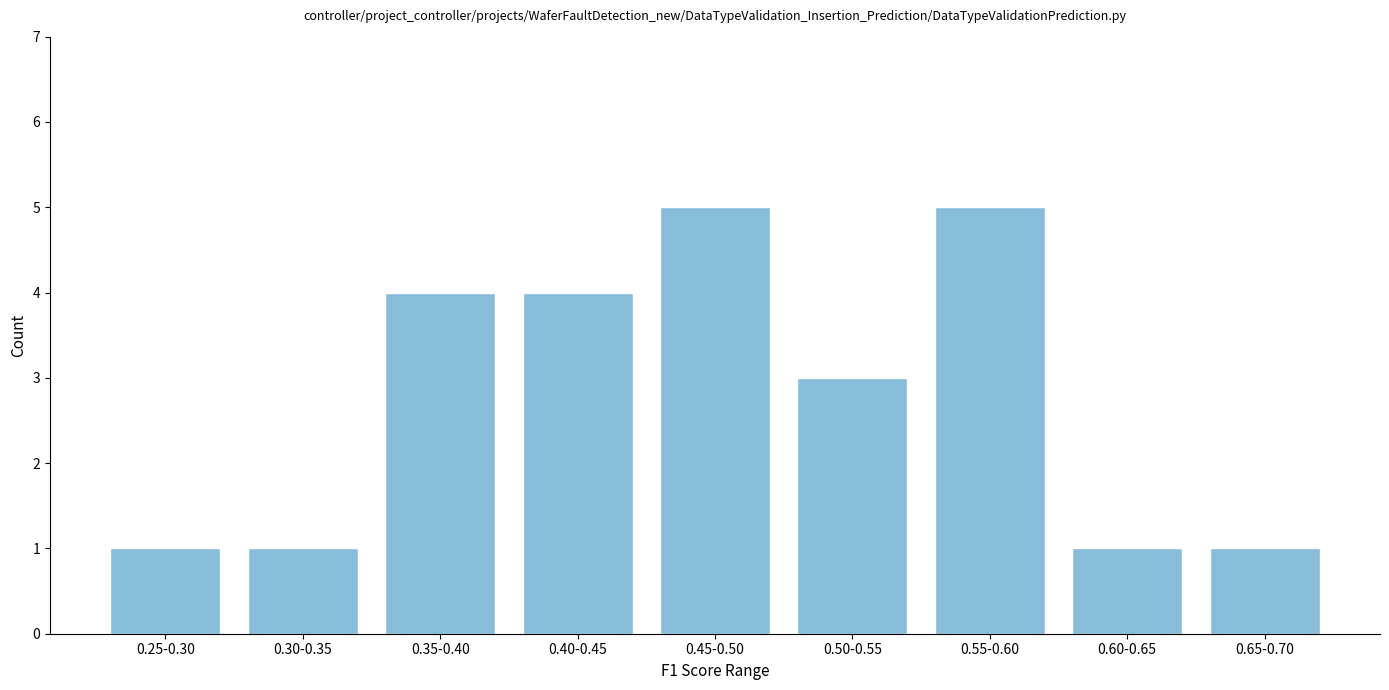

Reading right to left, what are all the values shown in this chart?

0.65-0.70=1	0.60-0.65=1	0.55-0.60=5	0.50-0.55=3	0.45-0.50=5	0.40-0.45=4	0.35-0.40=4	0.30-0.35=1	0.25-0.30=1